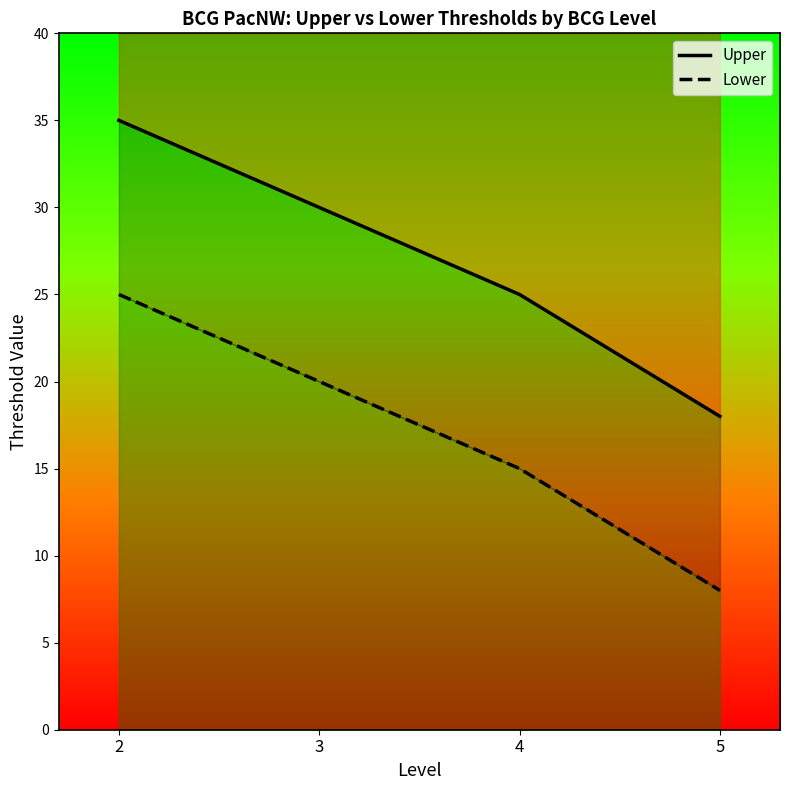

Is the value of Lower at 4 greater than the value of Upper at 5?

No